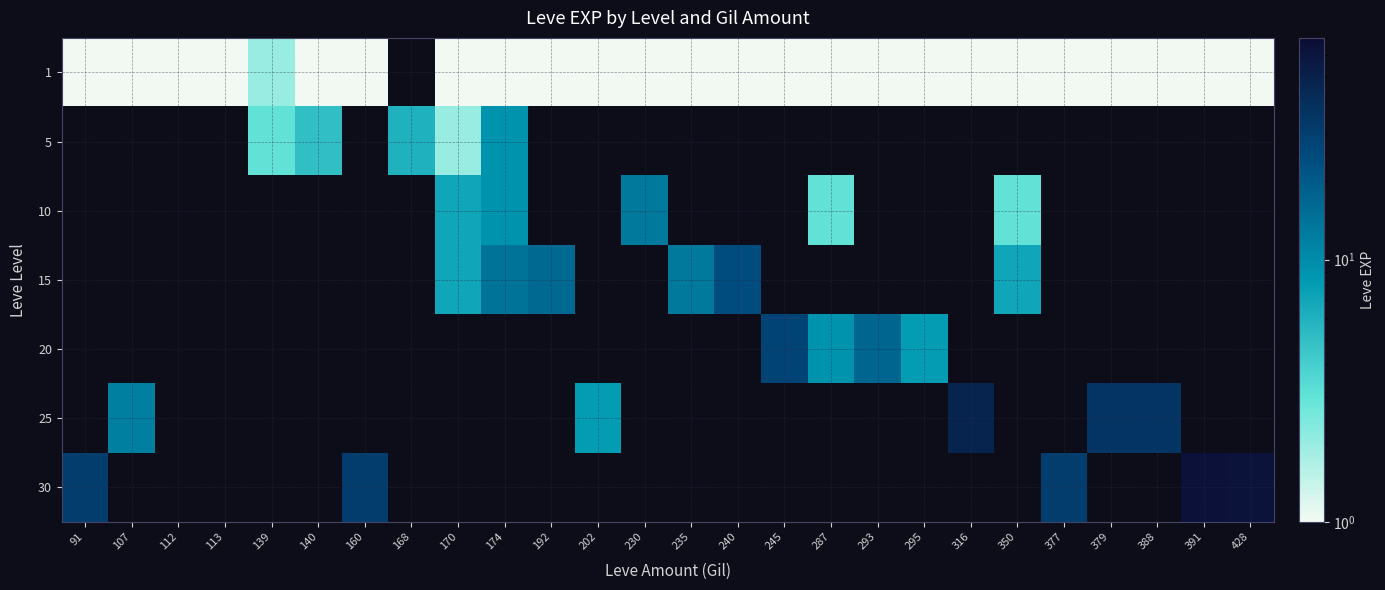

At how many categories does at least one series exceed 7?

19